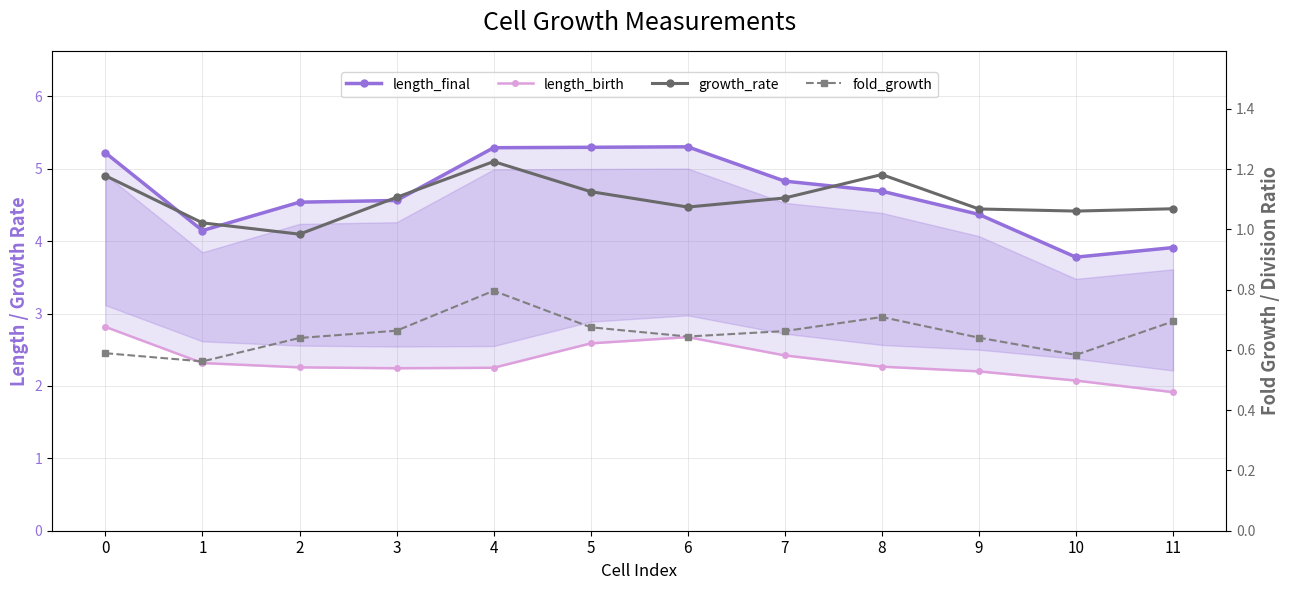

What is the maximum value for length_final?

5.3